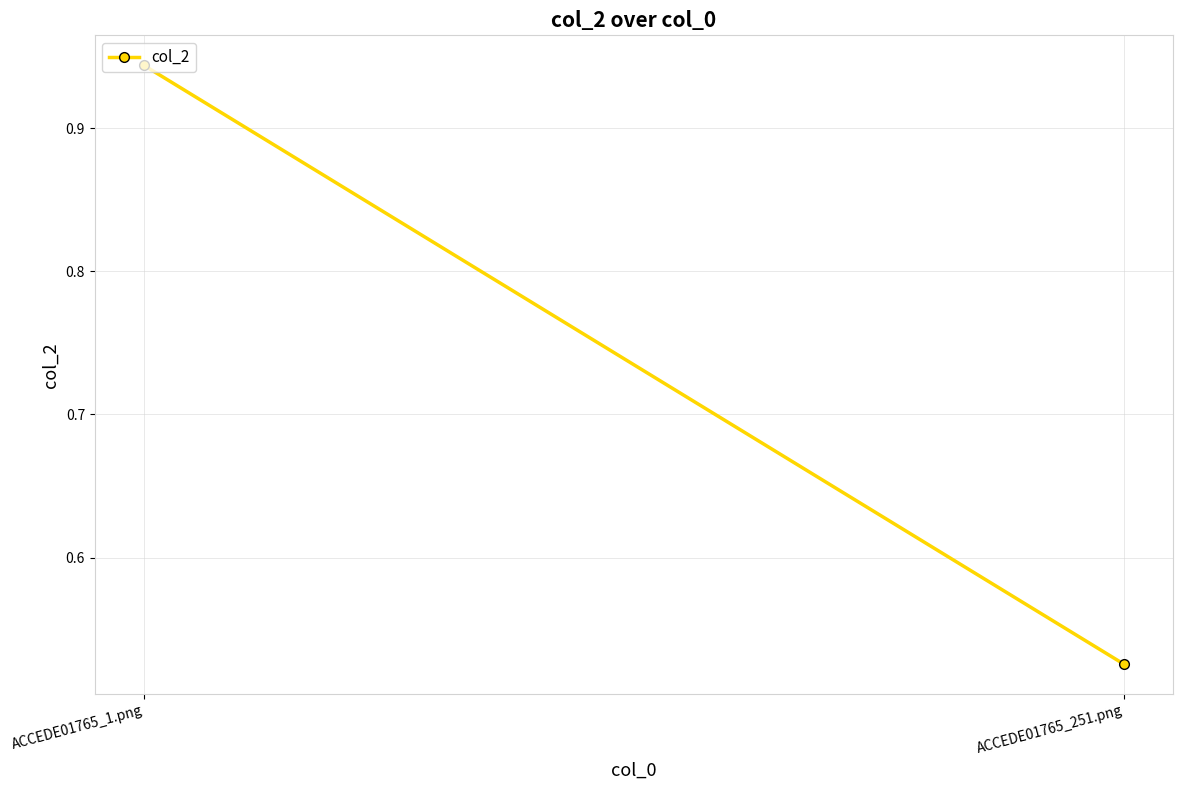

Rank the categories by value from lowest to highest.

ACCEDE01765_251.png, ACCEDE01765_1.png